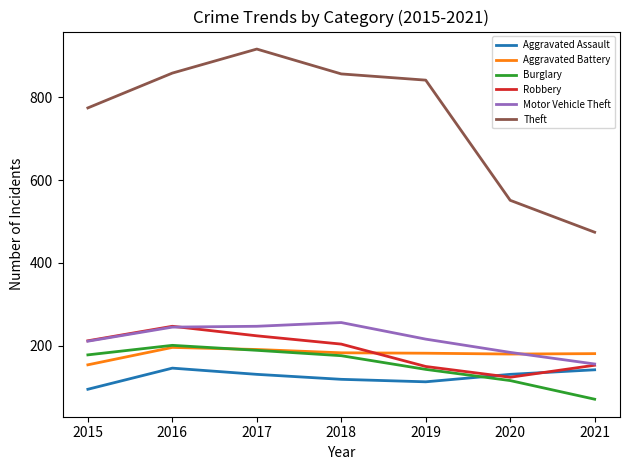

Is this an area chart (filled region under the line)?

No